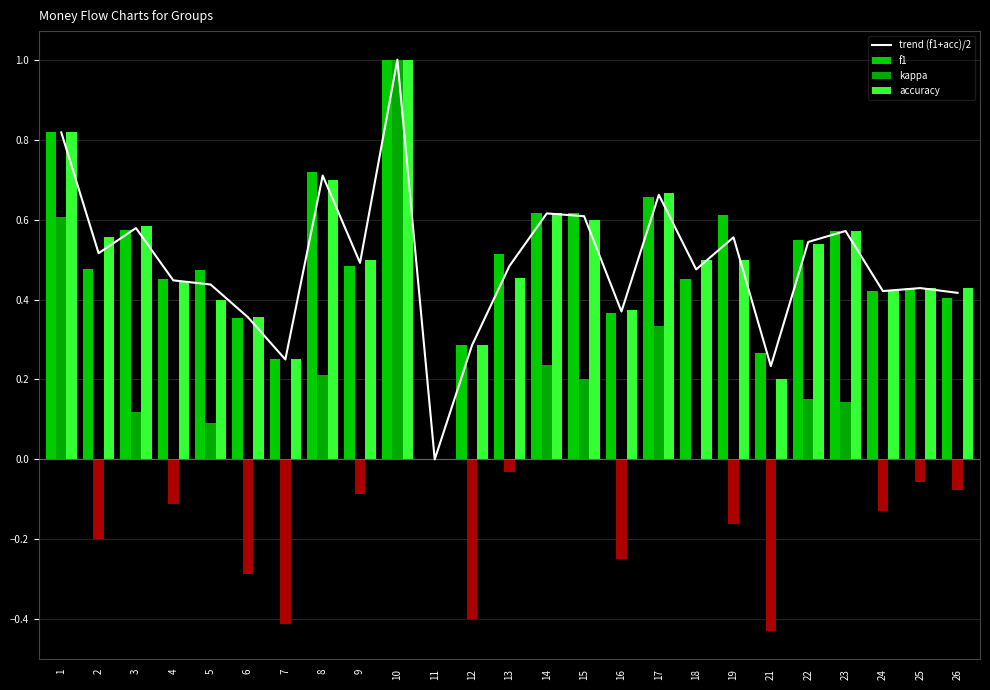

At how many categories does at least one series exceed 0?

24